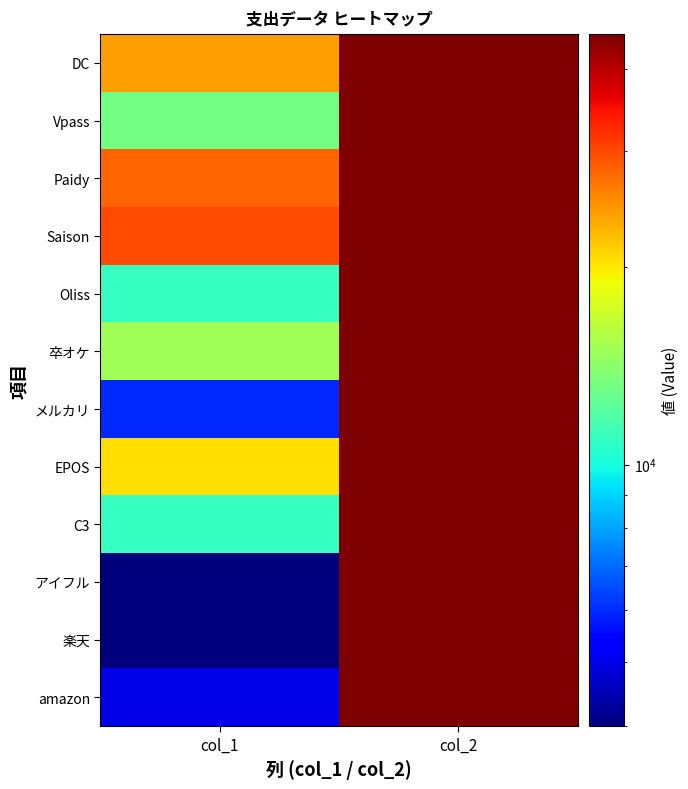

What is the total value across all series at col_1?

171698